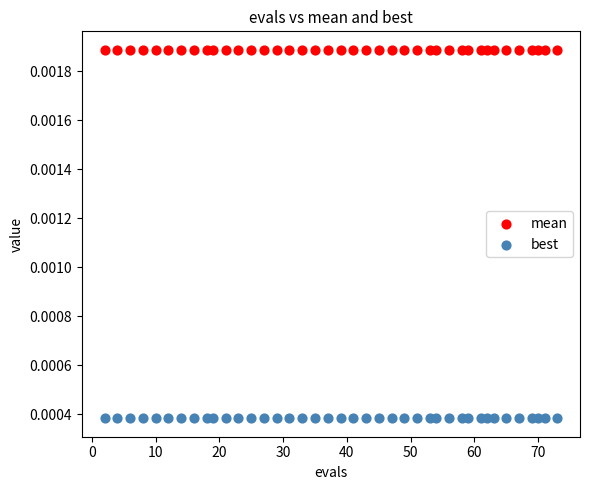

What are all the series names shown in the legend?

mean, best